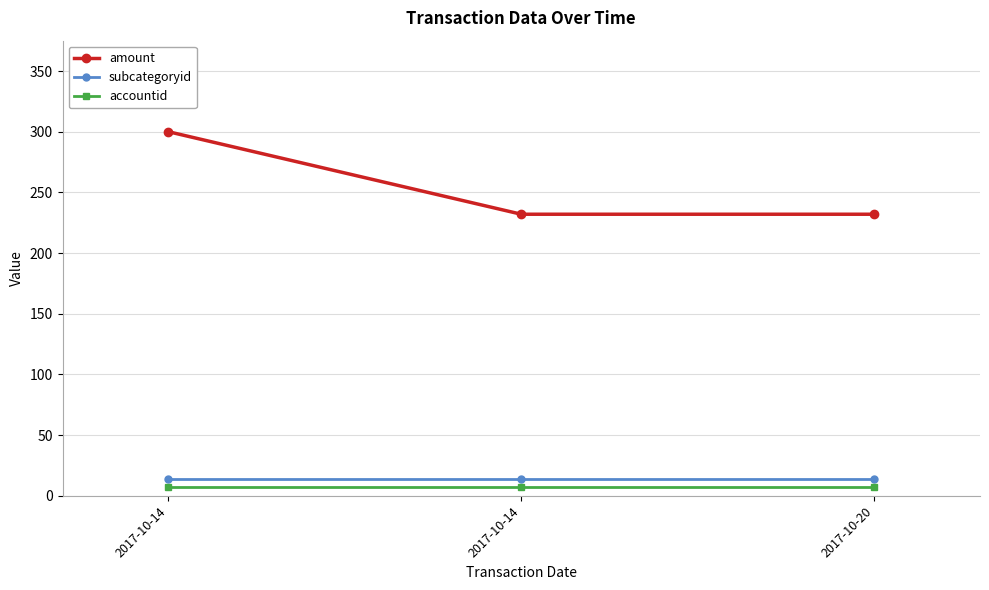

Count the number of data series in this chart.

3